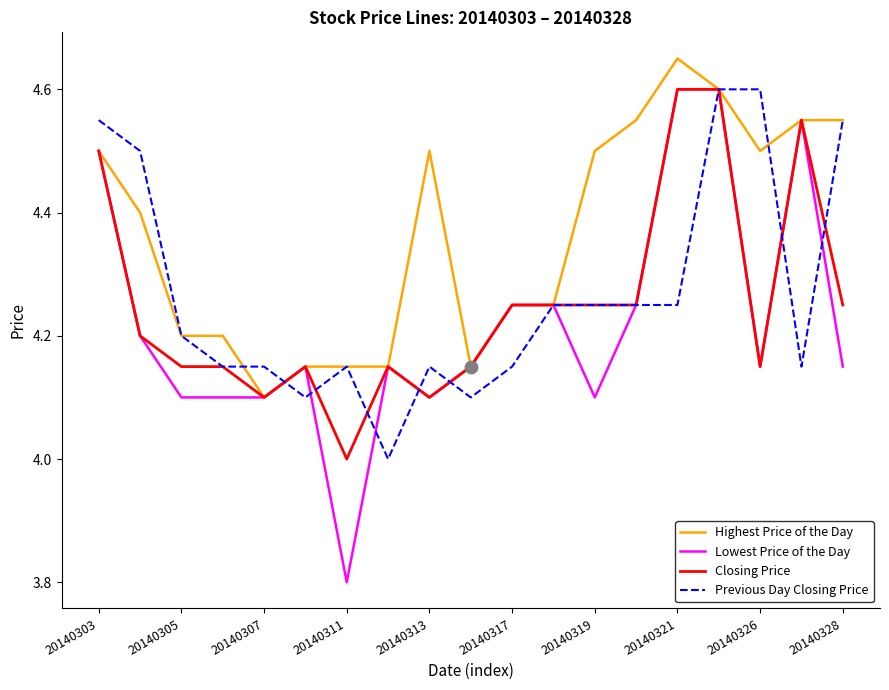

Which series has the widest spread of values?

Lowest Price of the Day